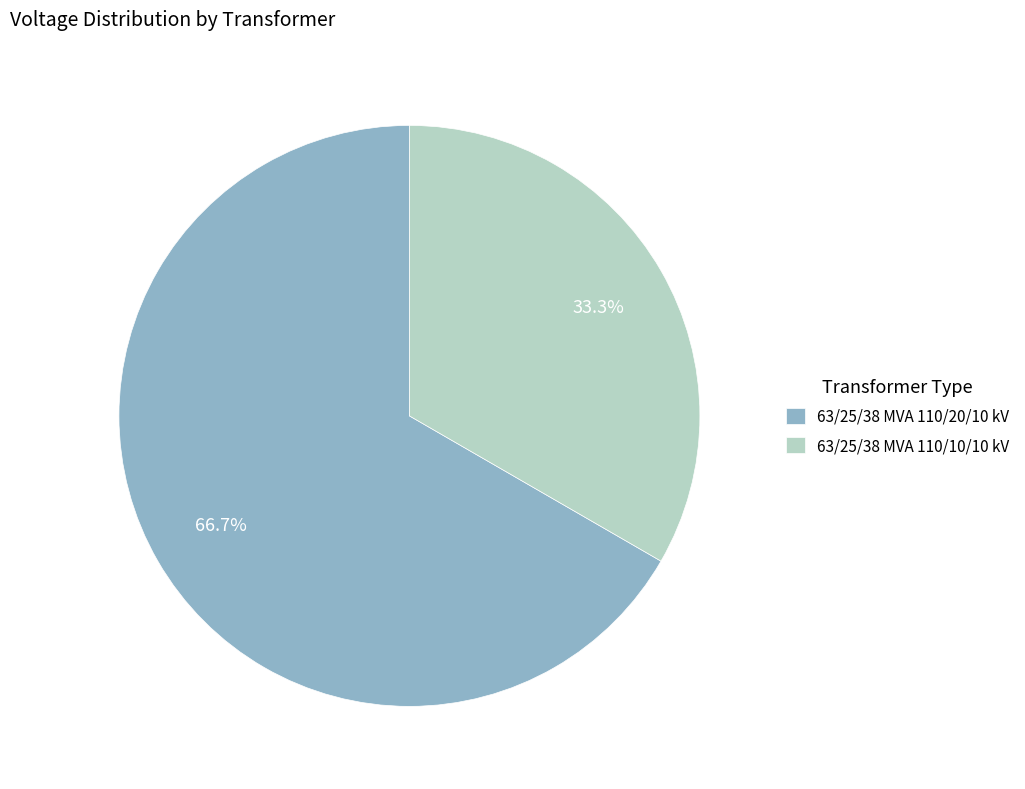

Does any single category account for the majority?

Yes